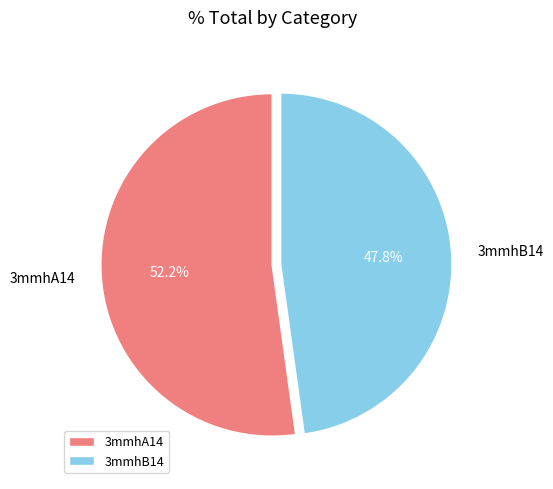

Rank the categories by value from lowest to highest.

3mmhB14, 3mmhA14